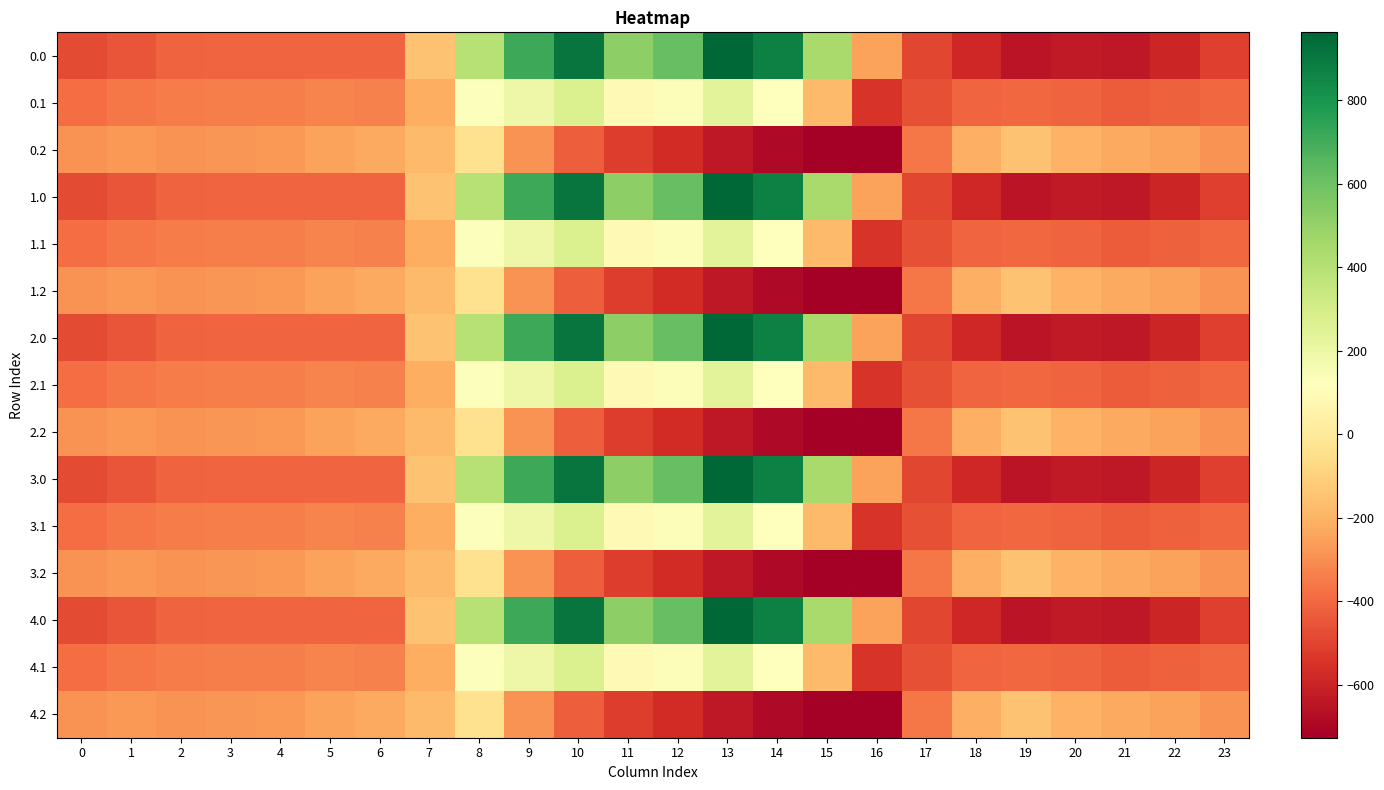

Which category has the lowest value across all series?

16